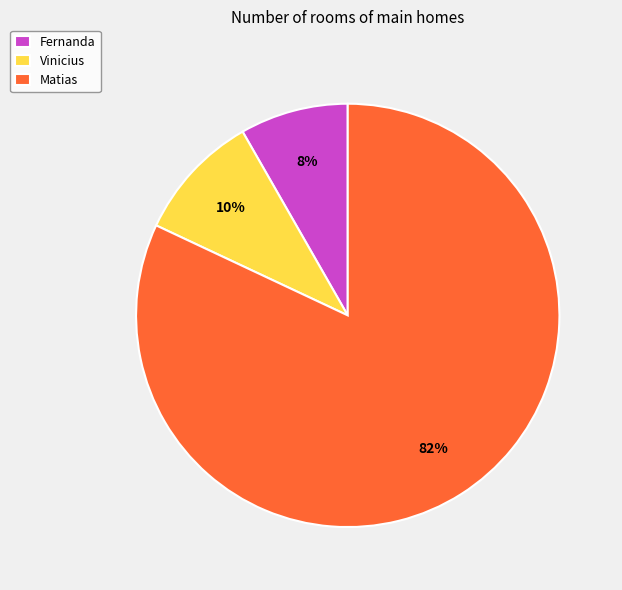

Approximately how many times larger is the value at Vinicius compared to Matias?

0.1